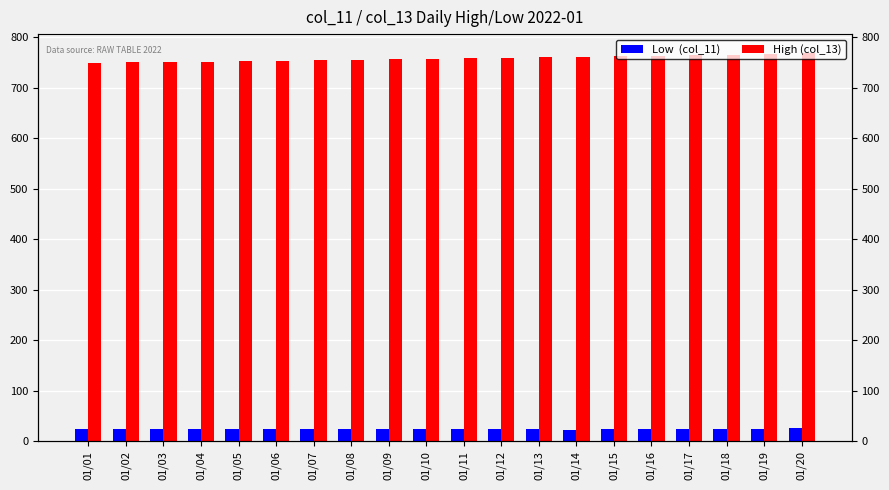

Reading left to right, what are all the values shown in this chart?

Low  (col_11): 24	24	24	25	25	25	25	24	24	24	24	24	24	23	24	24	24	24	25	26
High (col_13): 749	751	751	752	753	754	755	756	757	758	760	760	761	762	763	764	765	766	767	768